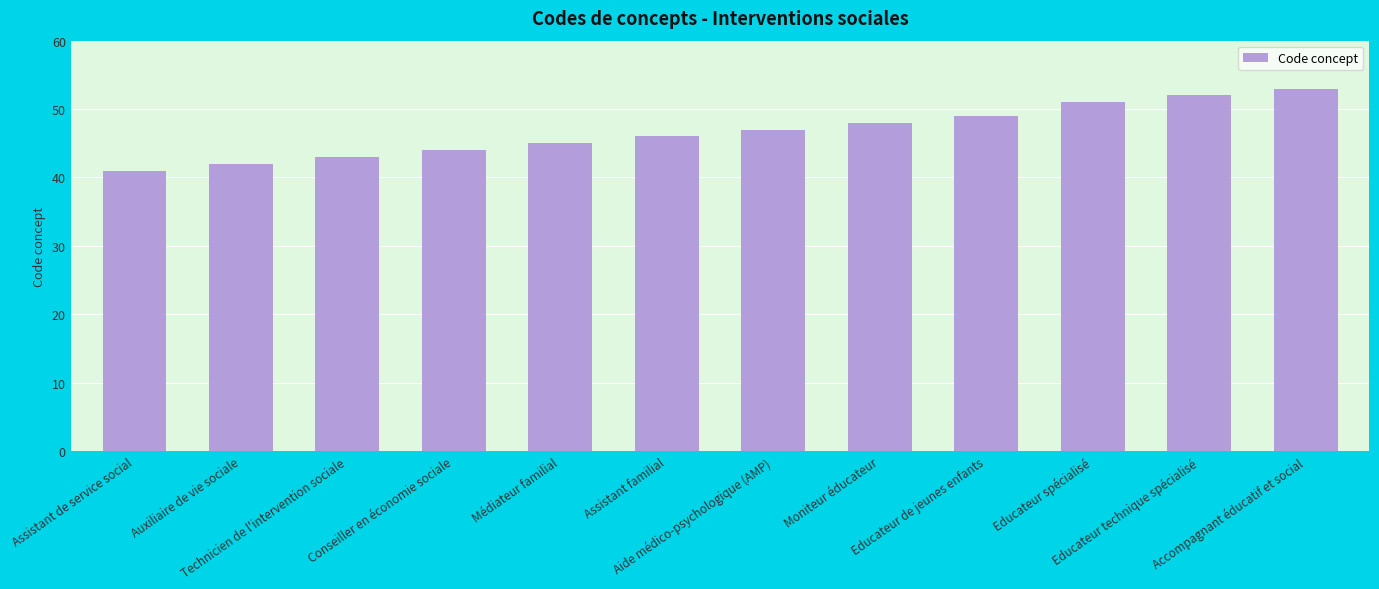

The value at Accompagnant éducatif et social is 90. True or false?

False